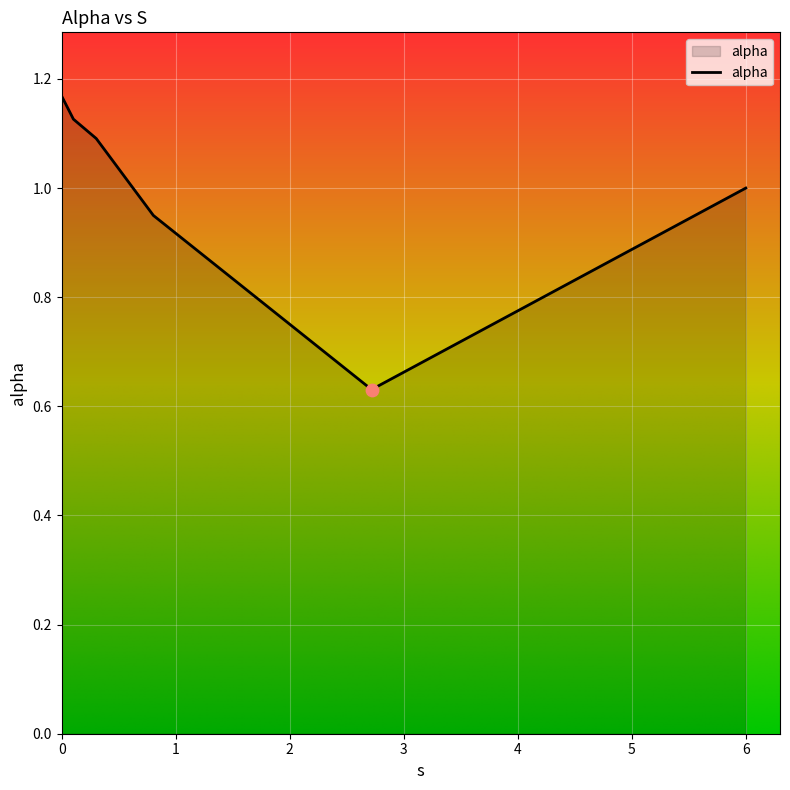

What is the sum of all values?

6.0